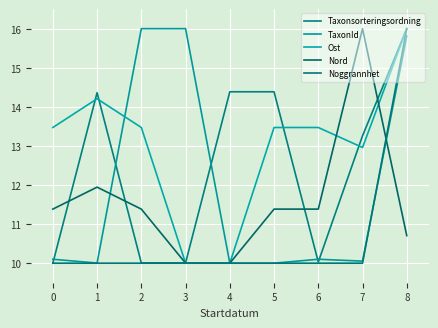

What are all the series names shown in the legend?

Taxonsorteringsordning, TaxonId, Ost, Nord, Noggrannhet